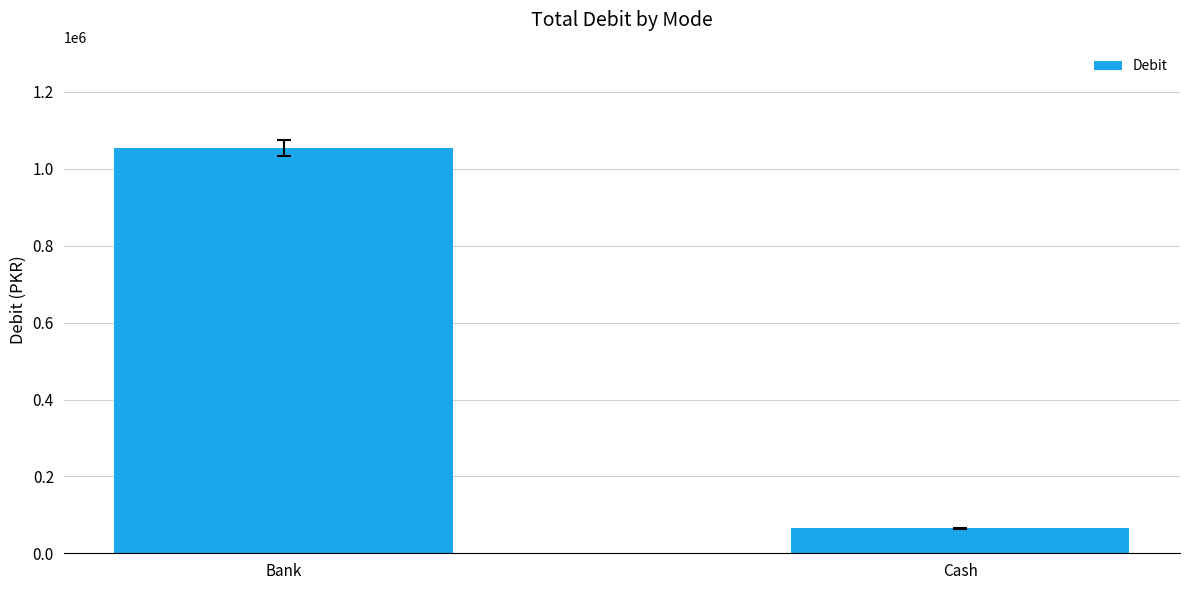

Reading right to left, what are all the values shown in this chart?

Cash=64965	Bank=1053925